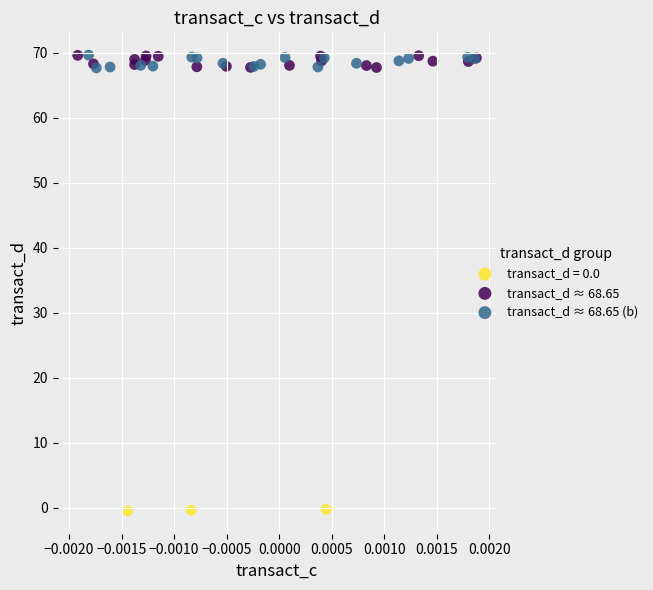

Which series reaches the minimum Y coordinate?

transact_d = 0.0